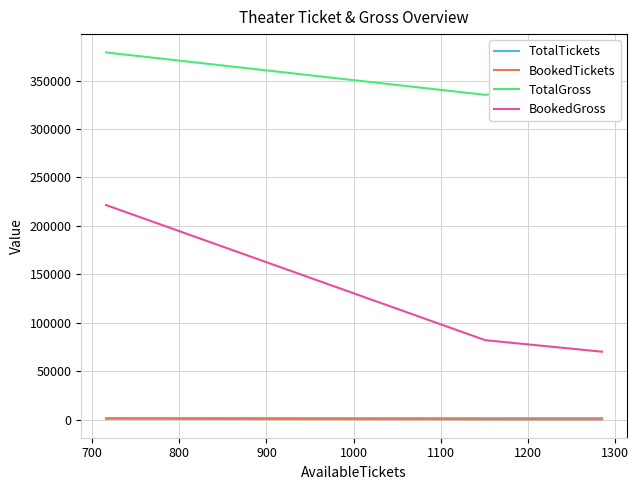

Which series has the largest range (max minus min)?

BookedGross